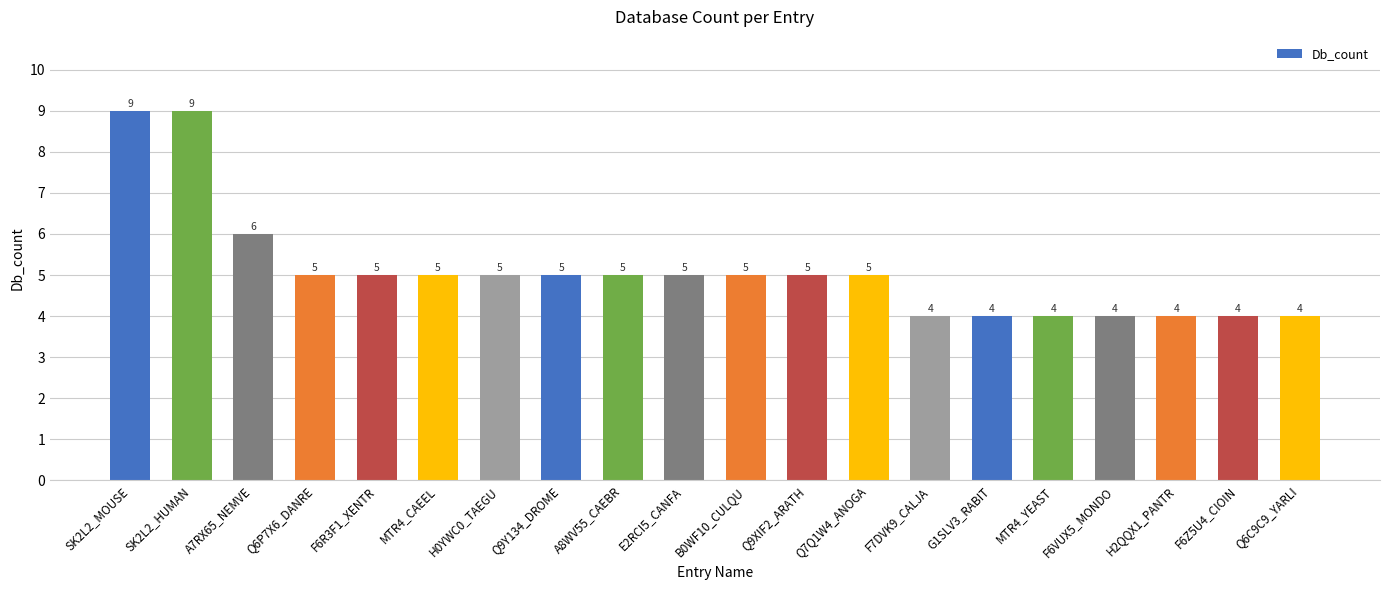

How many values are below 5?

7